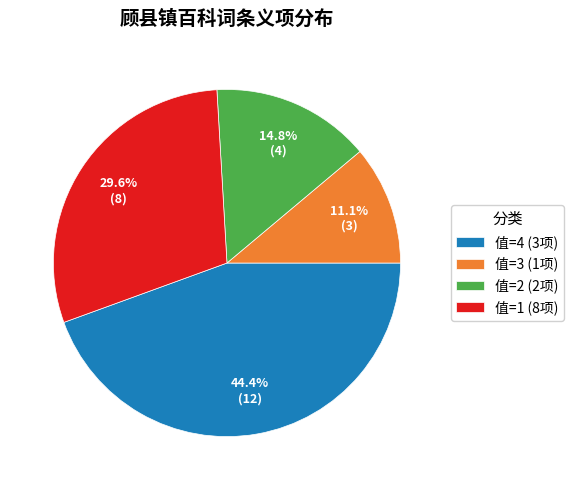

Combined, what portion of the pie is 值=2 (2项) and 值=1 (8项)?

44.4%